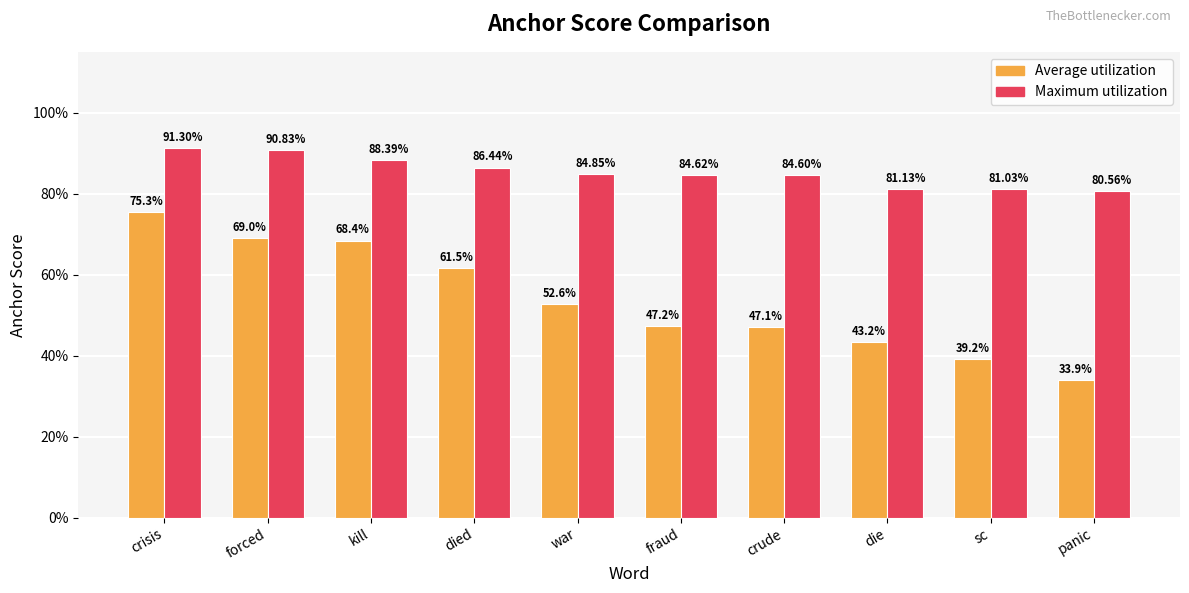

Does the chart contain any negative values?

No